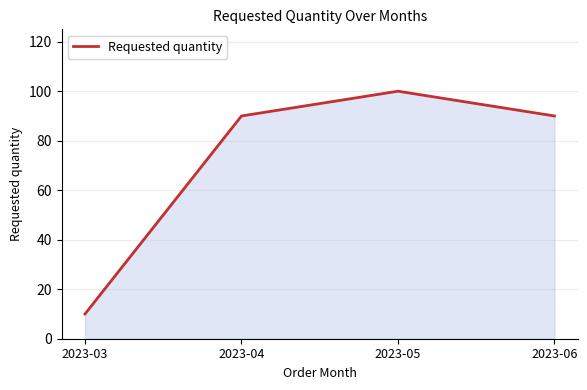

What is the sum of all values?

290